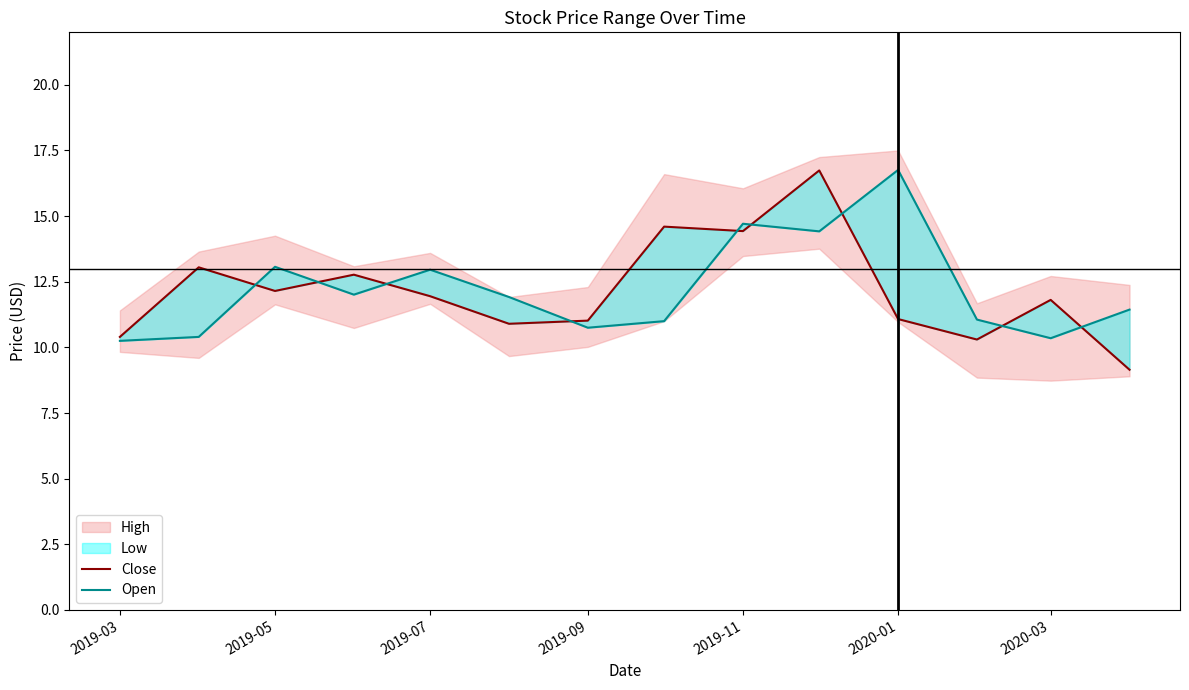

In Close, how many points are lower than both neighbors (excluding endpoints)?

4